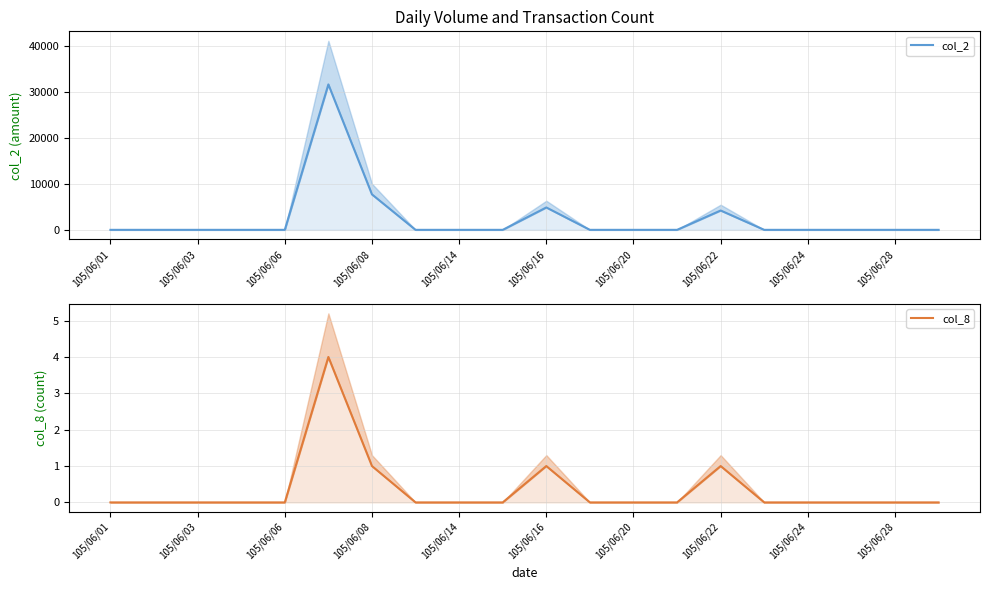

Reading left to right, list all the values displayed in this chart.

col_2: 0	0	0	0	0	31580	7700	0	0	0	4860	0	0	0	4200	0	0	0	0	0
col_8: 0	0	0	0	0	4	1	0	0	0	1	0	0	0	1	0	0	0	0	0